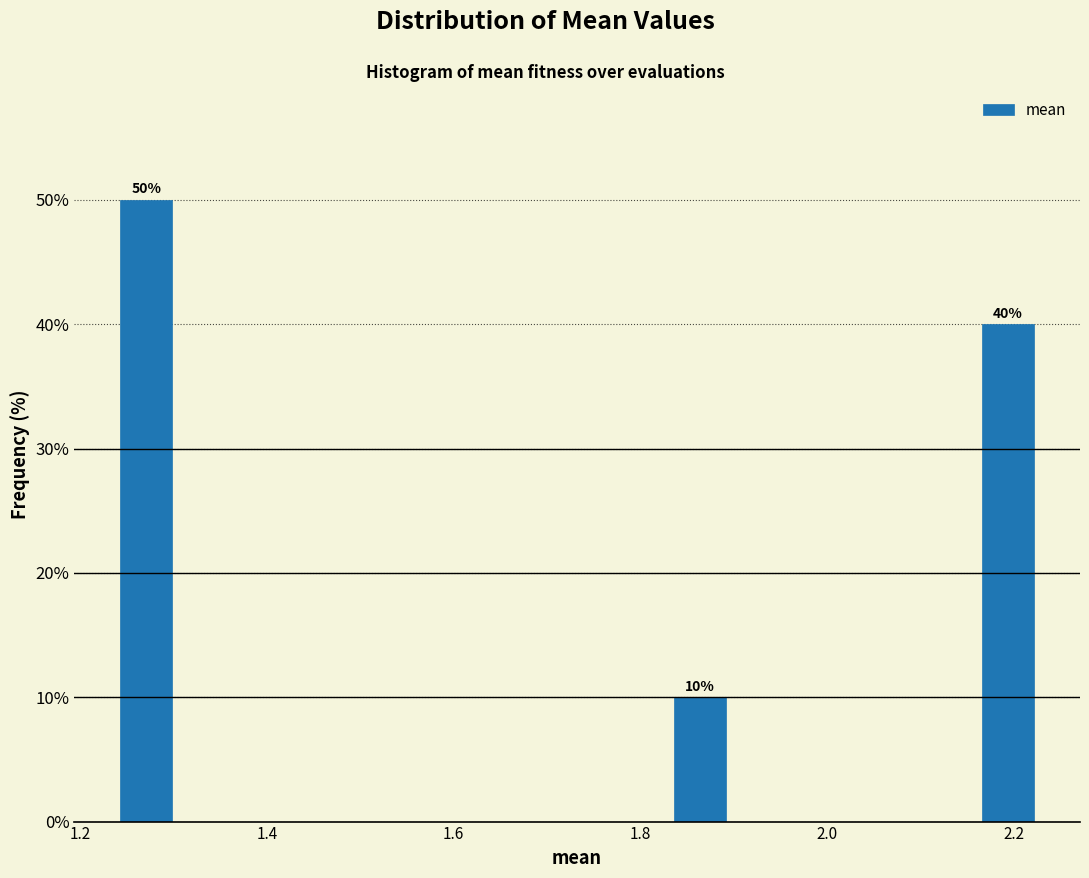

Read against the x-axis, roughly where is the centre of the tallest bar?

1.28